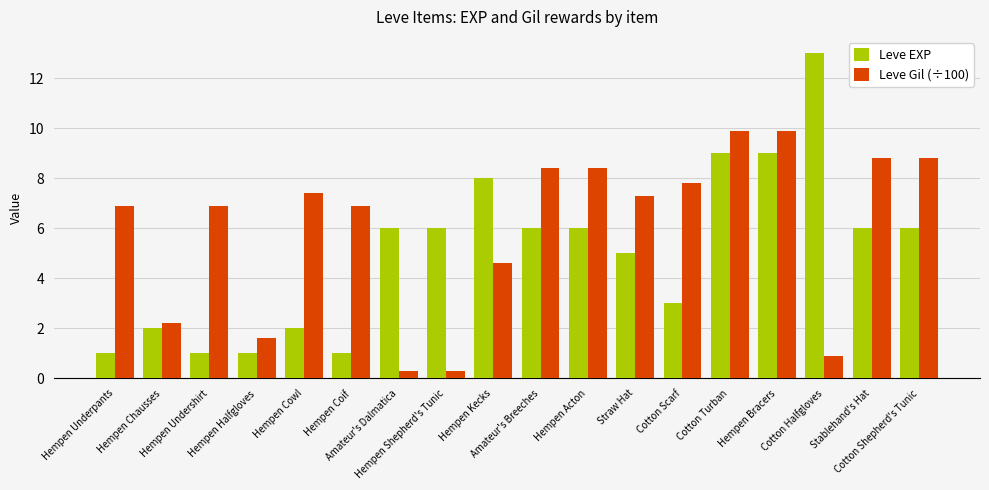

List the series in order of their overall mean, lowest first.

Leve EXP, Leve Gil (÷100)